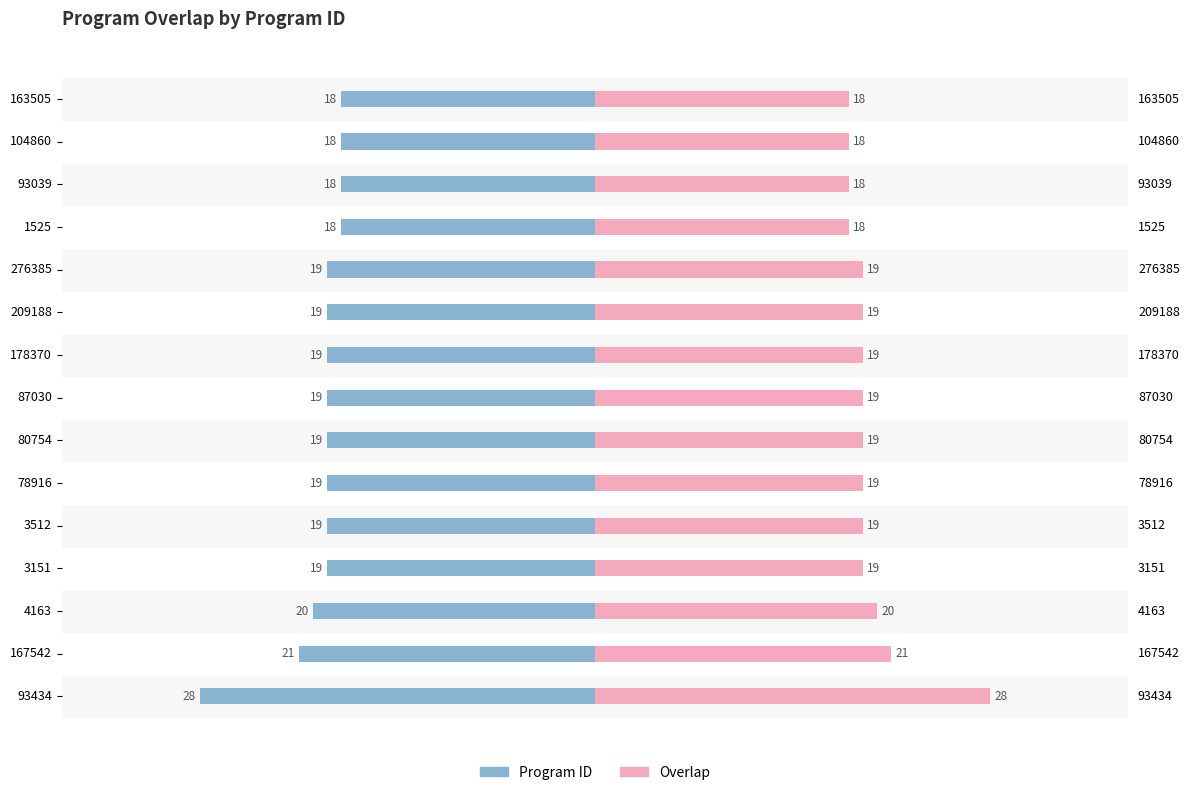

How many bars are there in each group?

2